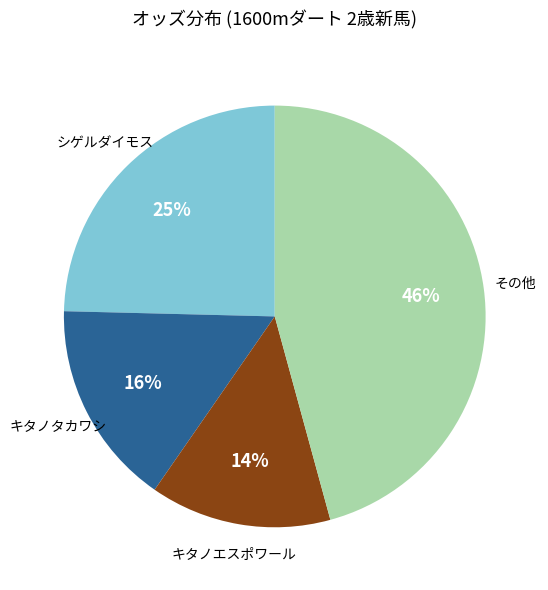

Is there any slice that represents more than half of the pie?

No